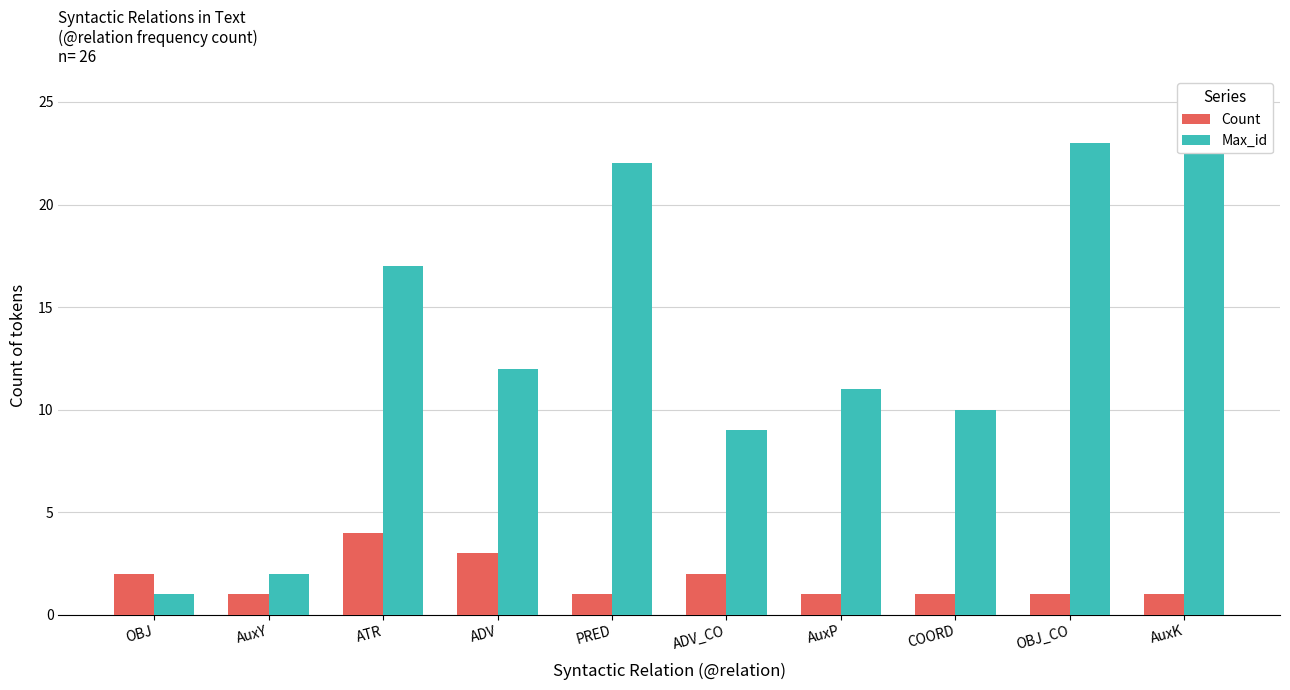

At which label is Max_id closest to 13?

ADV